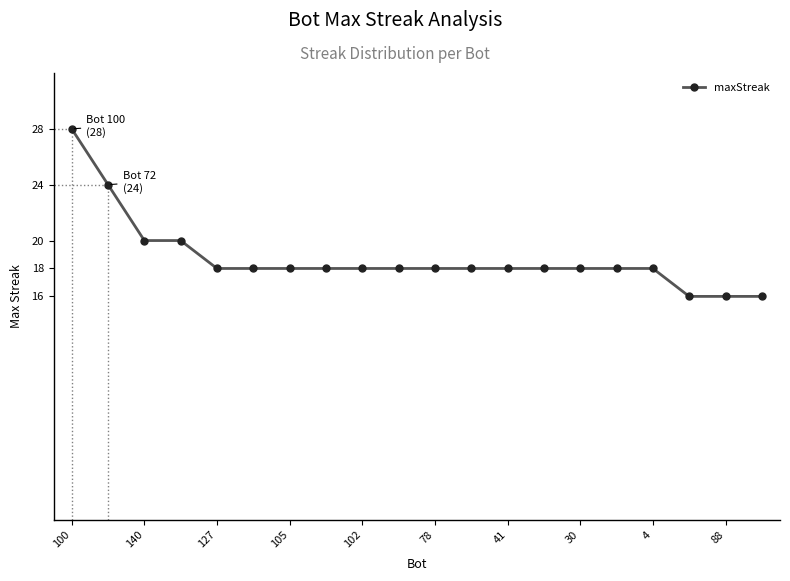

What is the maximum value shown in the chart?

28